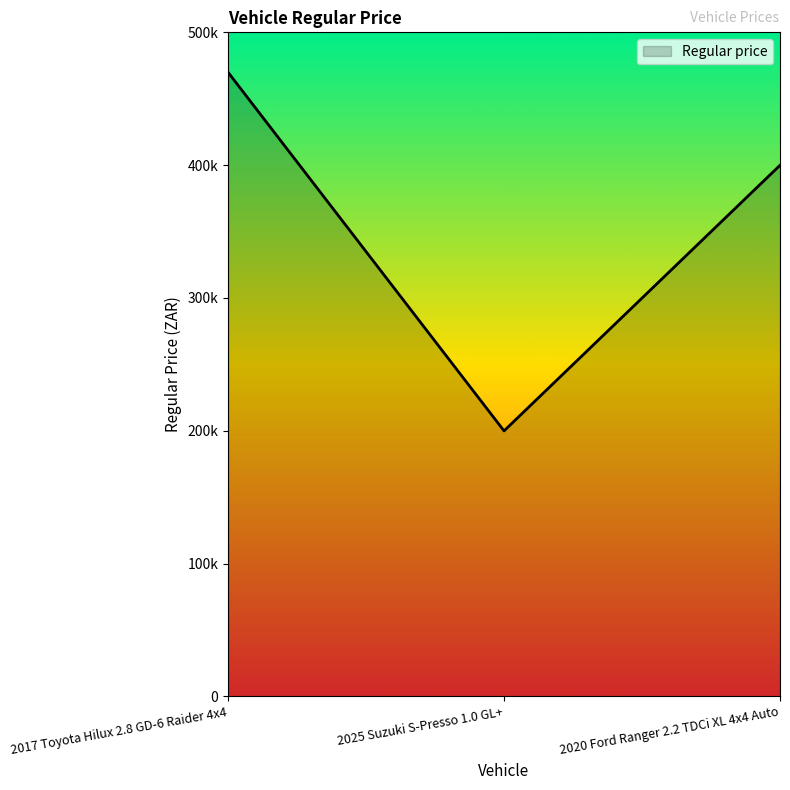

Rank the categories by value from highest to lowest.

2017 Toyota Hilux 2.8 GD-6 Raider 4x4, 2020 Ford Ranger 2.2 TDCi XL 4x4 Auto, 2025 Suzuki S-Presso 1.0 GL+